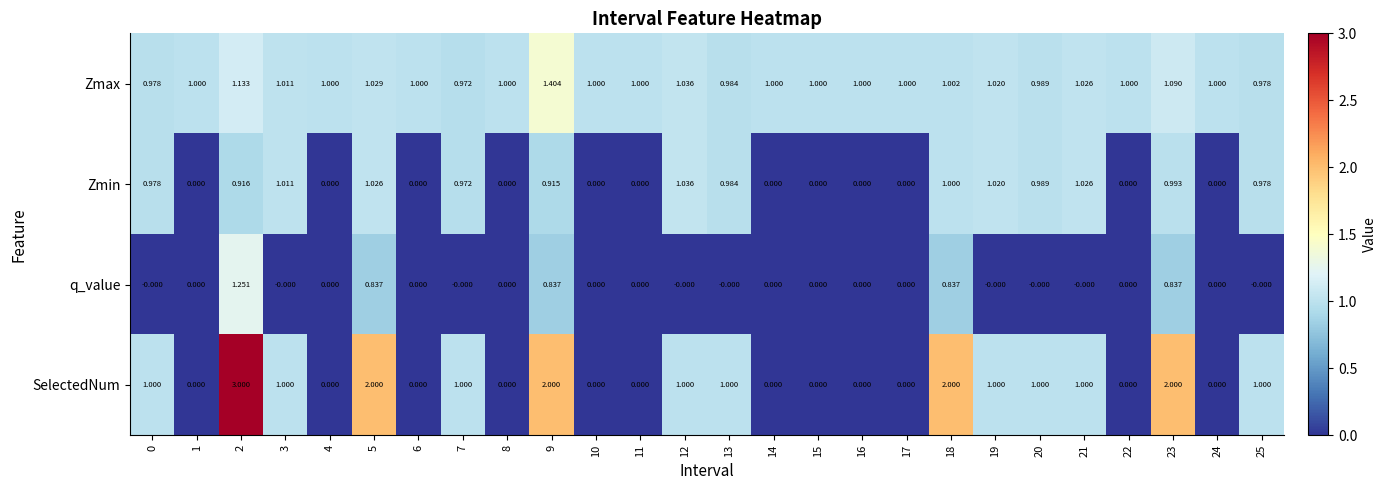

Between 15 and 18, which series saw the biggest shift?

SelectedNum